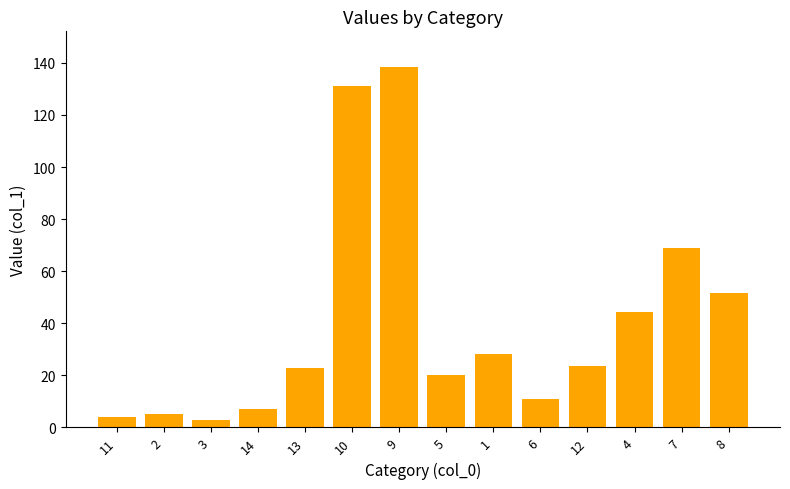

The chart shows a value of 9.4 at 5. True or false?

False